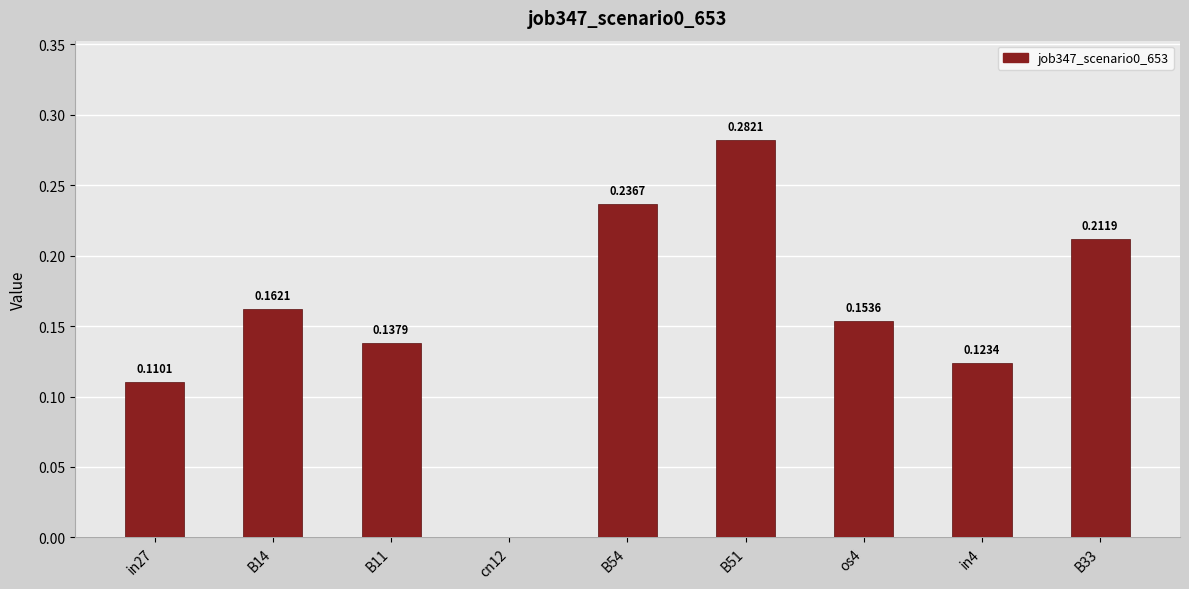

What is the change in value from cn12 to B54?

+0.2